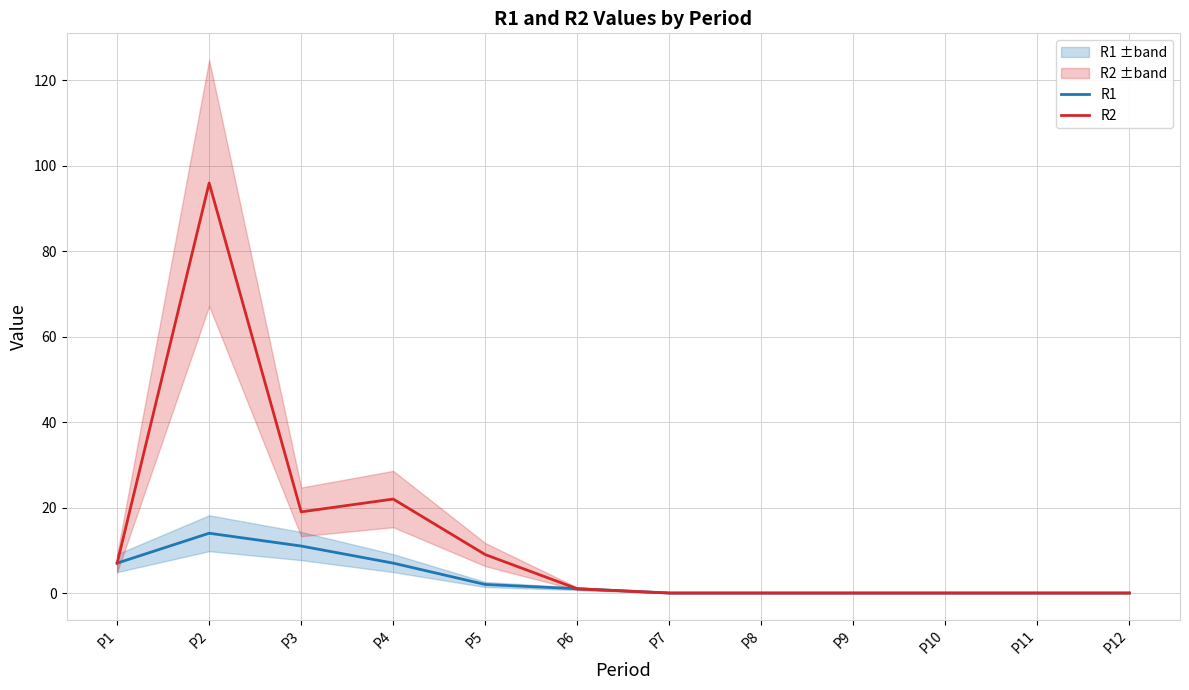

How many categories are shown in the chart?

12